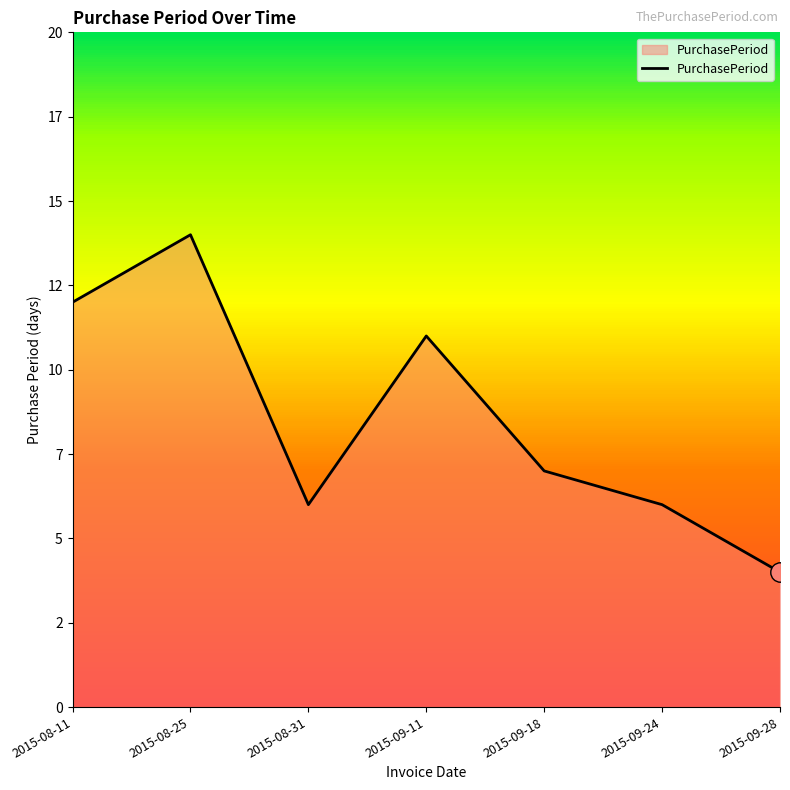

Between 2015-09-11 and 2015-08-31, which is larger?

2015-09-11